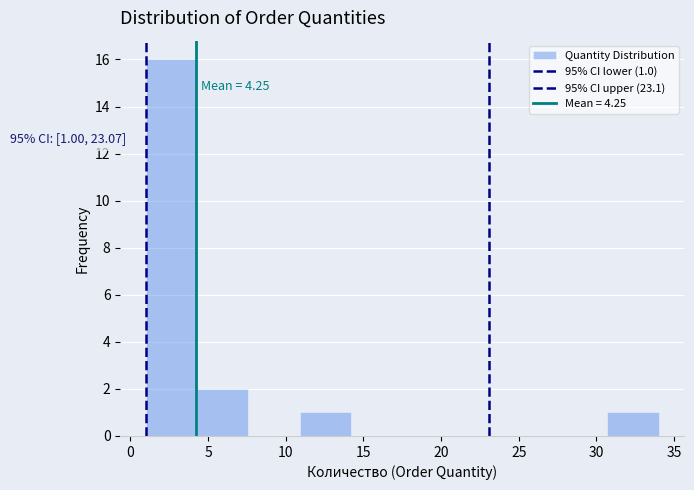

Over which range of the x-axis is the bar tallest?

1.0 to 4.3